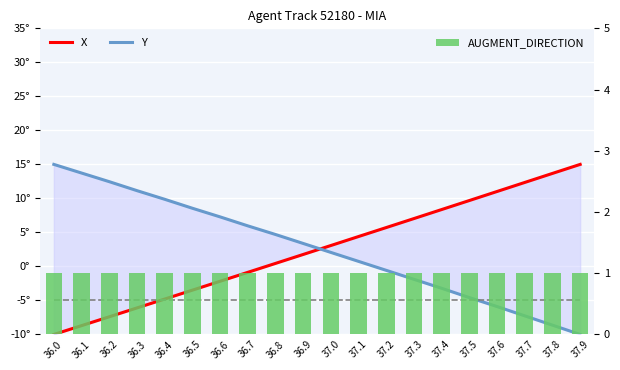

At which category is the sum across all series the highest?

37.4